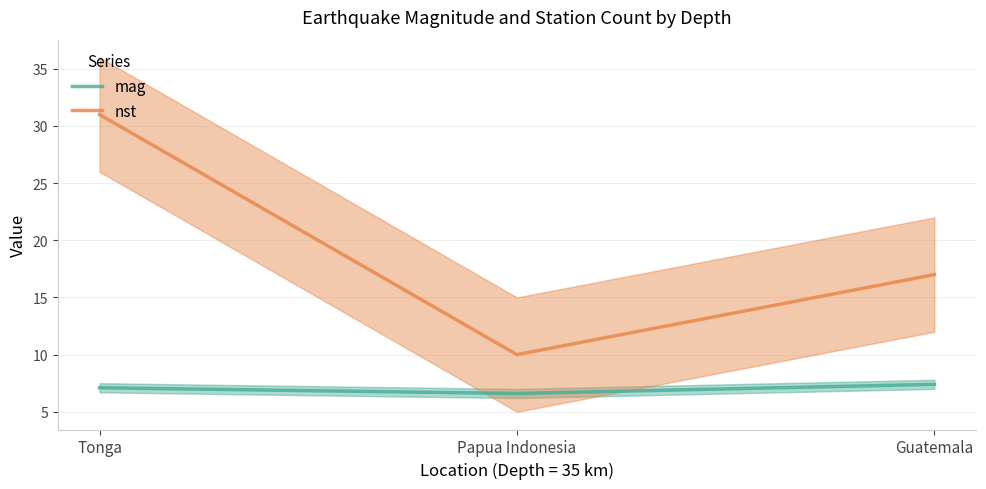

What is the sum of the mag values at Tonga and Papua Indonesia?

13.7